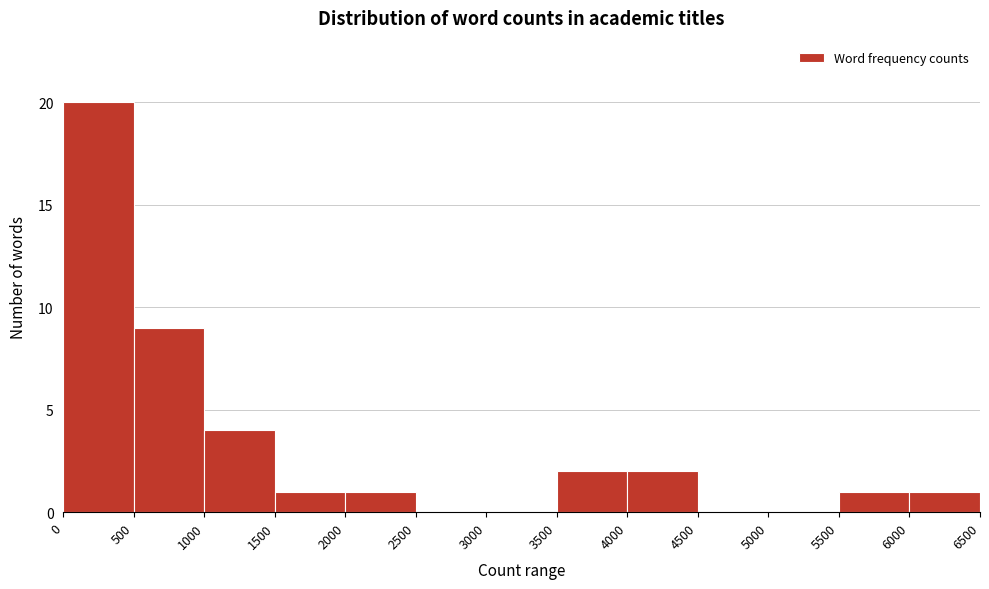

Reading left to right, list every bar in this chart as the range it spans on the x-axis followed by its height. The values are not printed on the chart, so give them approximately, as read against the axis.

0 to 500: 20
500 to 1000: 9
1000 to 1500: 4
1500 to 2000: 1
2000 to 2500: 1
2500 to 3000: 0
3000 to 3500: 0
3500 to 4000: 2
4000 to 4500: 2
4500 to 5000: 0
5000 to 5500: 0
5500 to 6000: 1
6000 to 6500: 1